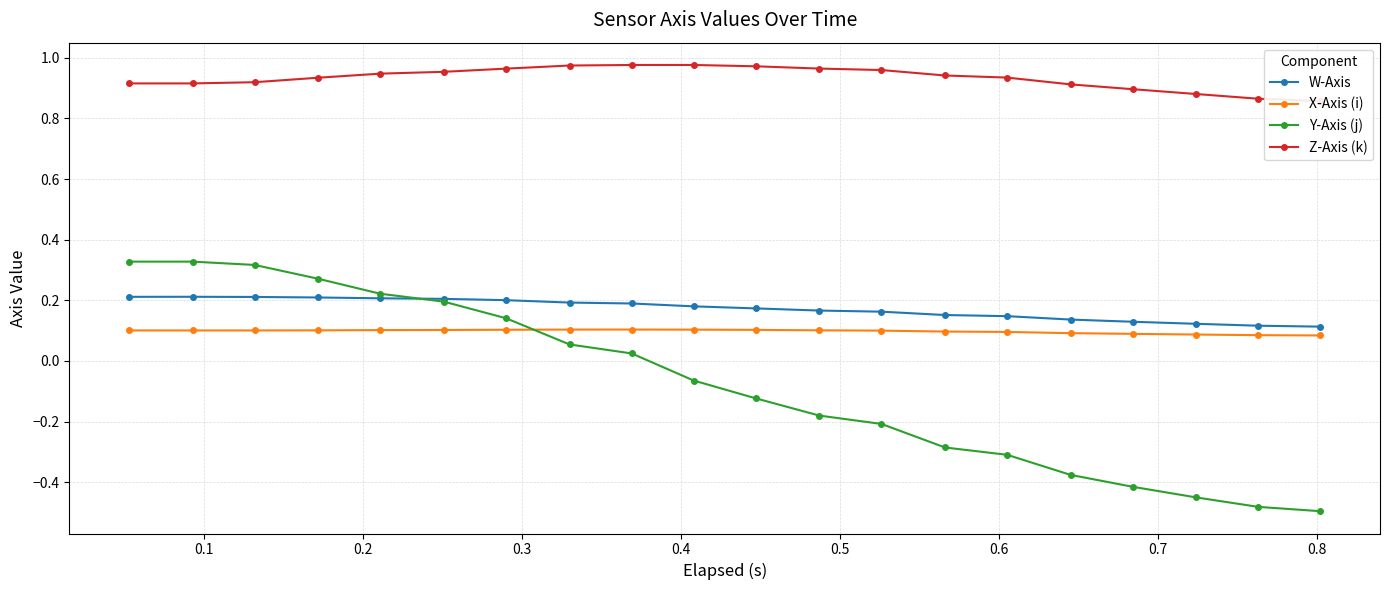

Reading left to right, what are all the values shown in this chart?

W-Axis: 0.2	0.2	0.2	0.2	0.2	0.2	0.2	0.2	0.2	0.2	0.2	0.2	0.2	0.2	0.1	0.1	0.1	0.1	0.1	0.1
X-Axis (i): 0.1	0.1	0.1	0.1	0.1	0.1	0.1	0.1	0.1	0.1	0.1	0.1	0.1	0.1	0.1	0.1	0.1	0.1	0.1	0.1
Y-Axis (j): 0.3	0.3	0.3	0.3	0.2	0.2	0.1	0.1	0.0	-0.1	-0.1	-0.2	-0.2	-0.3	-0.3	-0.4	-0.4	-0.4	-0.5	-0.5
Z-Axis (k): 0.9	0.9	0.9	0.9	0.9	1.0	1.0	1.0	1.0	1.0	1.0	1.0	1.0	0.9	0.9	0.9	0.9	0.9	0.9	0.9